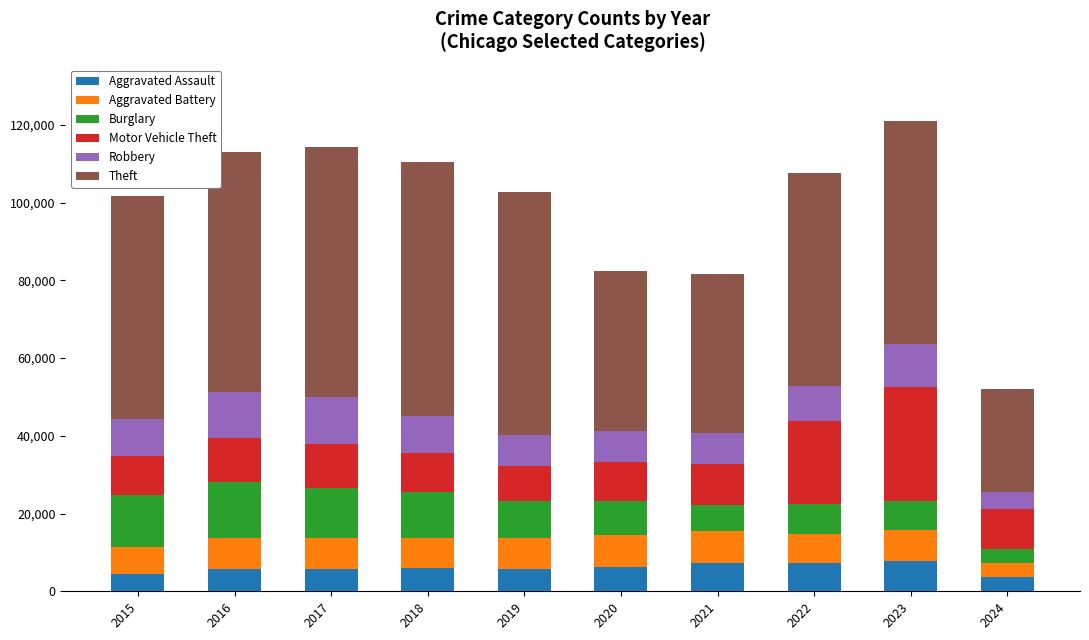

Are the bars horizontal?

No